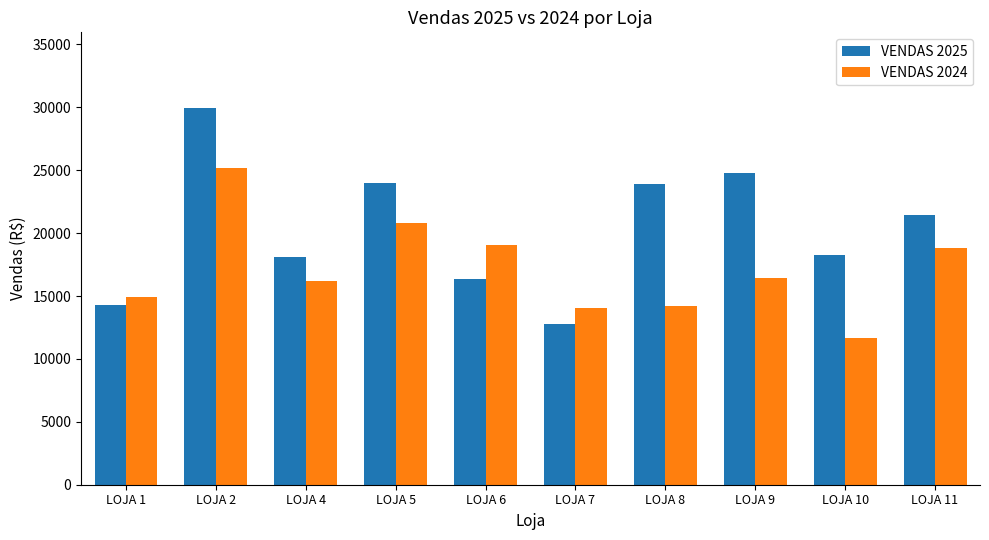

Which series has the largest total across all categories?

VENDAS 2025